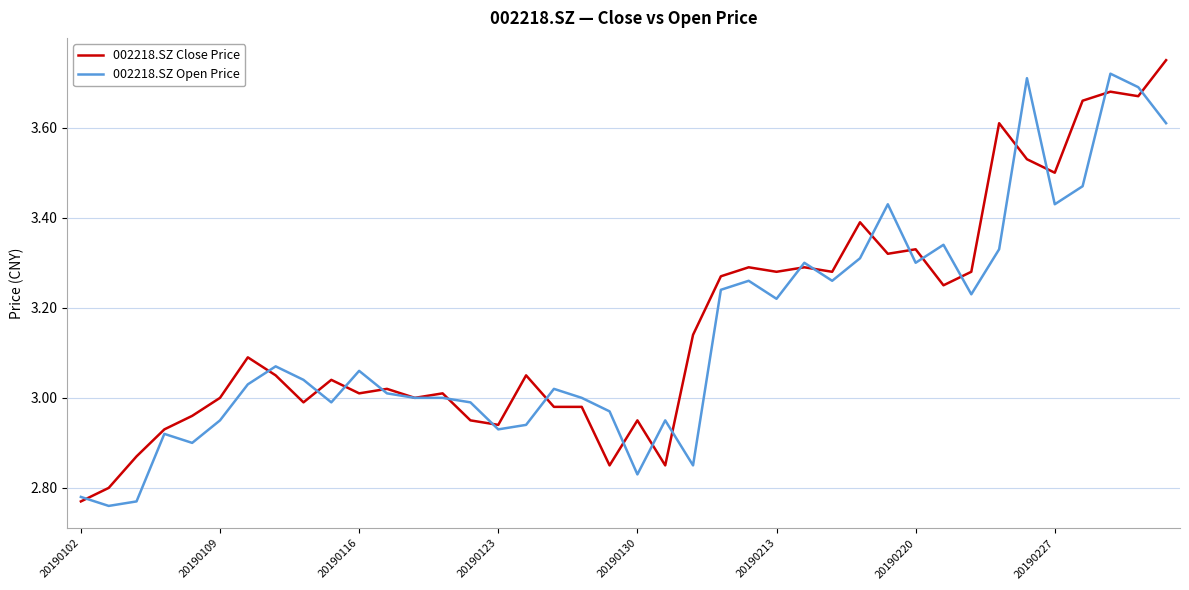

Between 20190123 and 20190227, which series saw the biggest shift?

002218.SZ Close Price